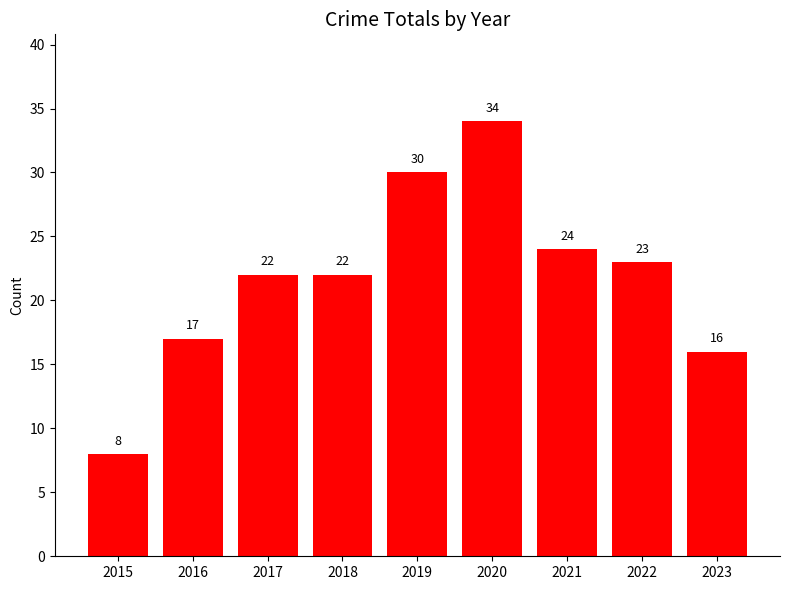

What is the approximate value at 2022?

23